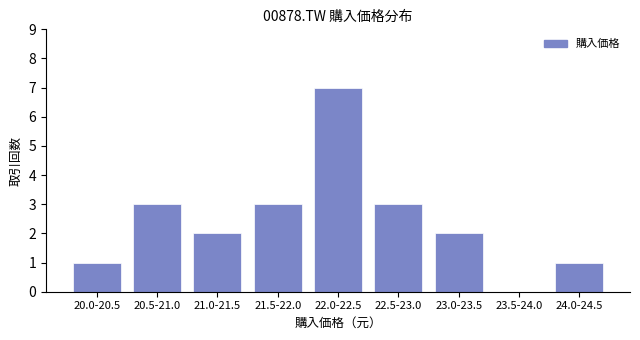

Reading left to right, transcribe all the data shown in this chart.

20.0-20.5=1	20.5-21.0=3	21.0-21.5=2	21.5-22.0=3	22.0-22.5=7	22.5-23.0=3	23.0-23.5=2	23.5-24.0=0	24.0-24.5=1